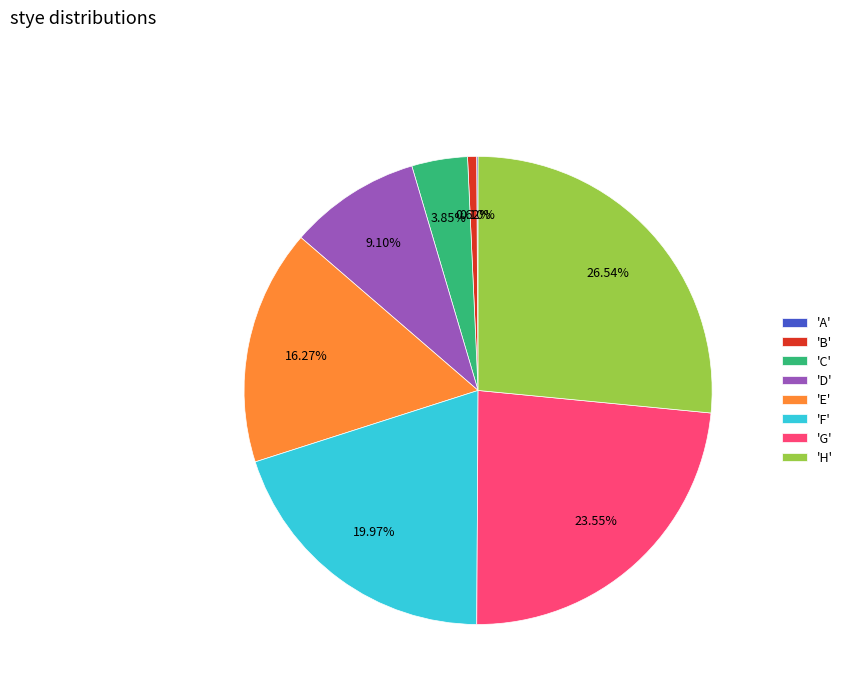

Between 'D' and 'H', which is larger?

'H'